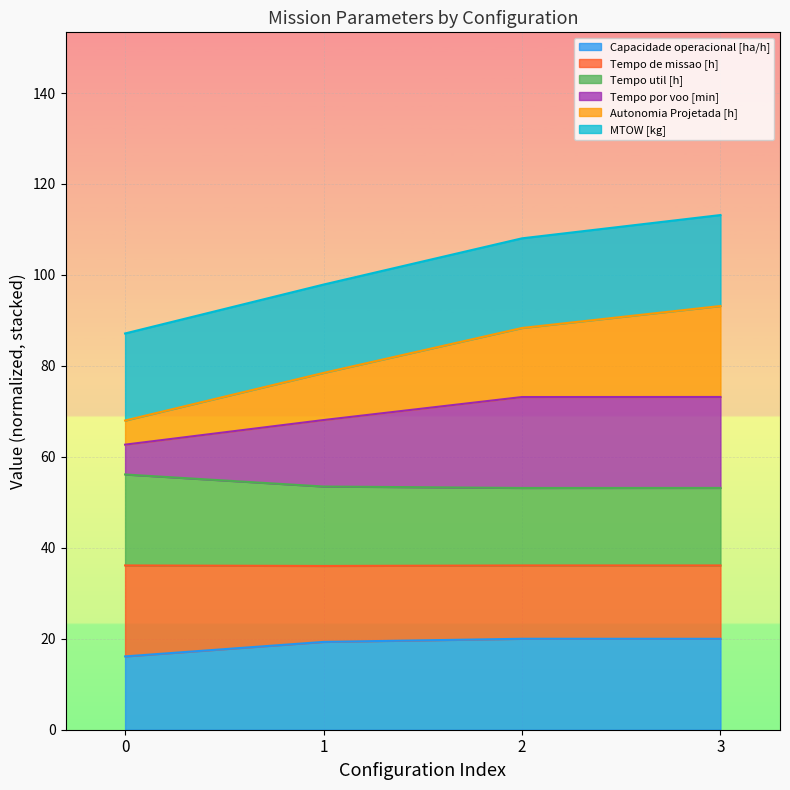

True or false: MTOW [kg] and Autonomia Projetada [h] intersect in this chart.

False